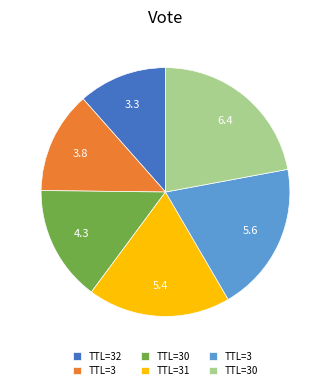

Does any single category account for the majority?

No